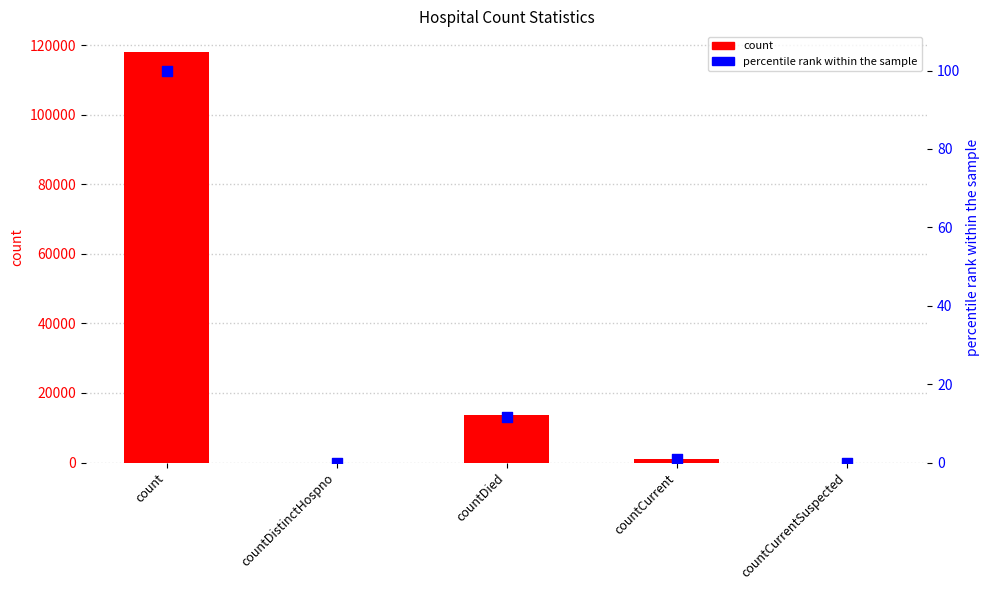

Is the value of percentile rank within the sample at countCurrentSuspected greater than the value of count at count?

No